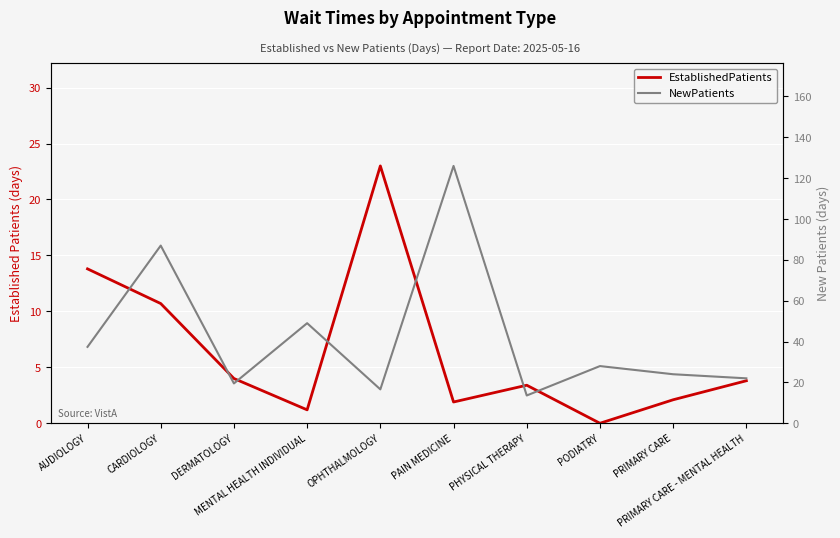

How many lines are shown in the chart?

2